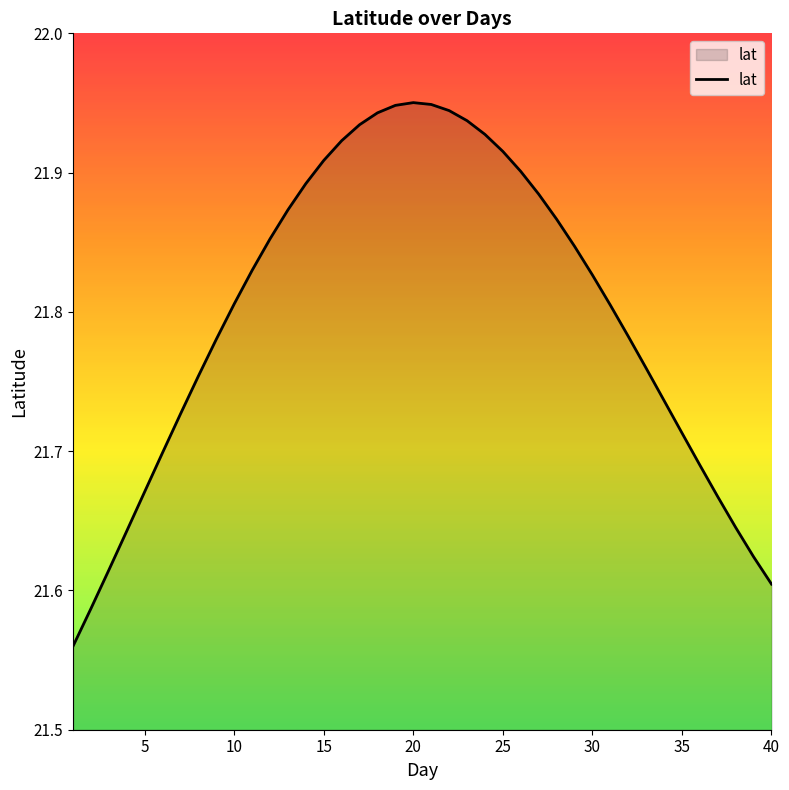

Reading right to left, list all the values displayed in this chart.

21.6	21.6	21.6	21.7	21.7	21.7	21.7	21.8	21.8	21.8	21.8	21.8	21.9	21.9	21.9	21.9	21.9	21.9	21.9	21.9	22.0	21.9	21.9	21.9	21.9	21.9	21.9	21.9	21.9	21.8	21.8	21.8	21.8	21.7	21.7	21.7	21.6	21.6	21.6	21.6